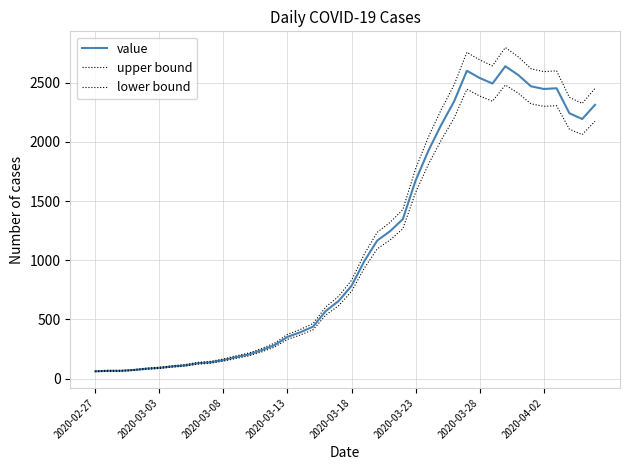

Is this an area chart (filled region under the line)?

No